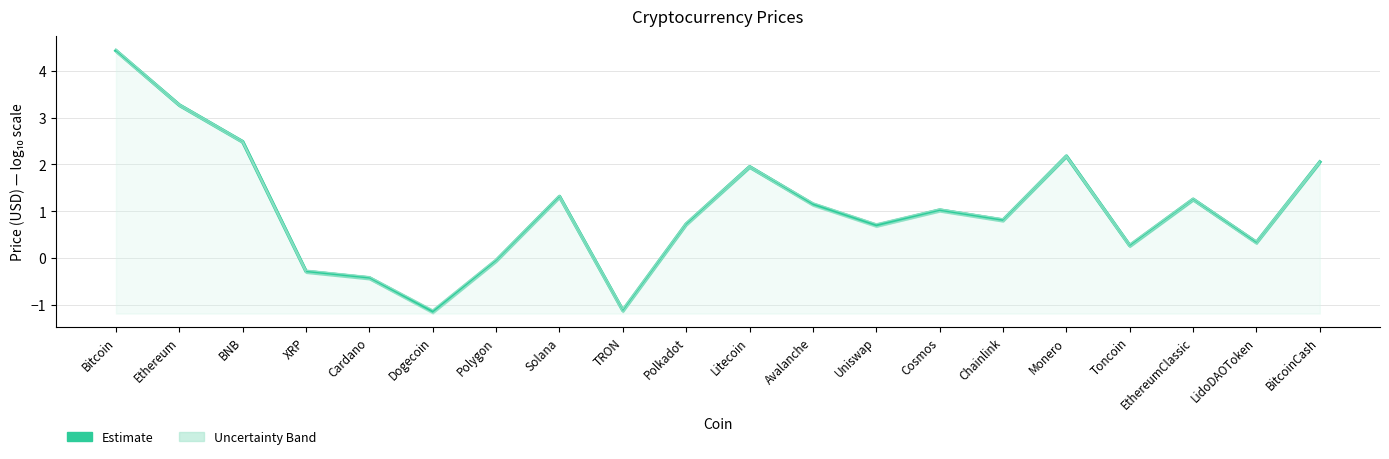

Reading left to right, list all the values displayed in this chart.

4.4	3.3	2.5	-0.3	-0.4	-1.1	-0.1	1.3	-1.1	0.7	2.0	1.2	0.7	1.0	0.8	2.2	0.3	1.3	0.3	2.1